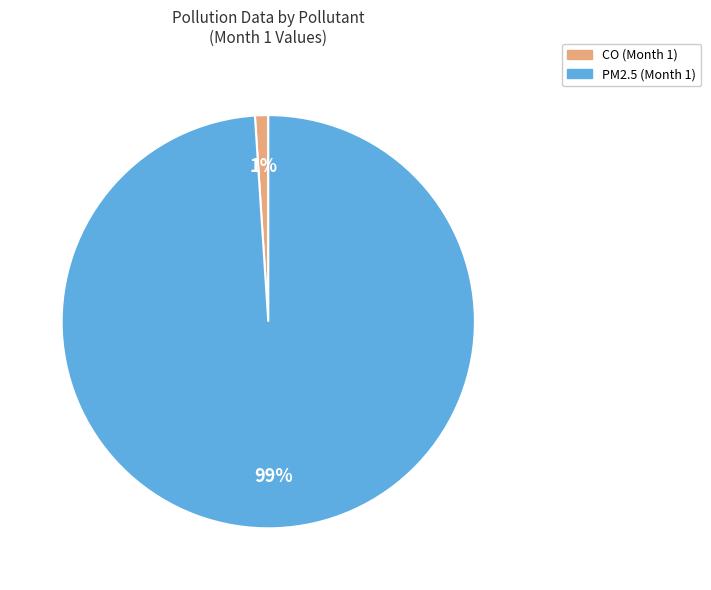

Is there any slice that represents more than half of the pie?

Yes